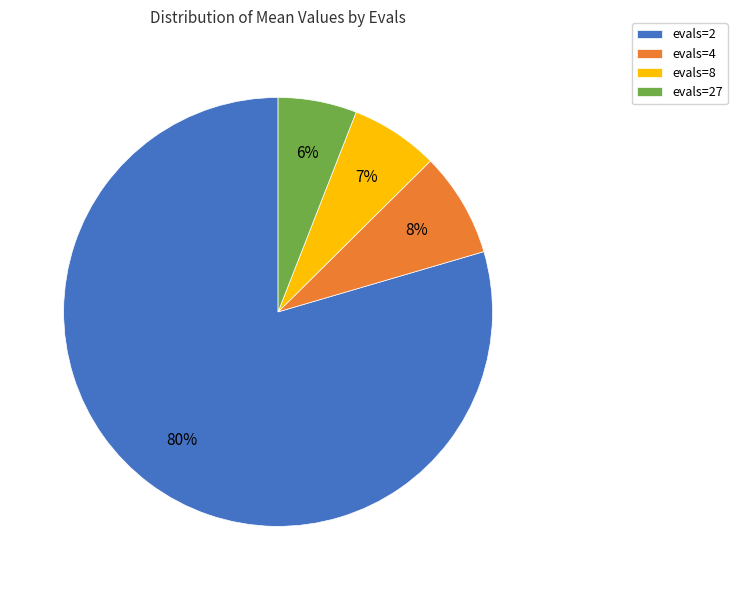

To the nearest percent, what portion does evals=4 represent?

8%